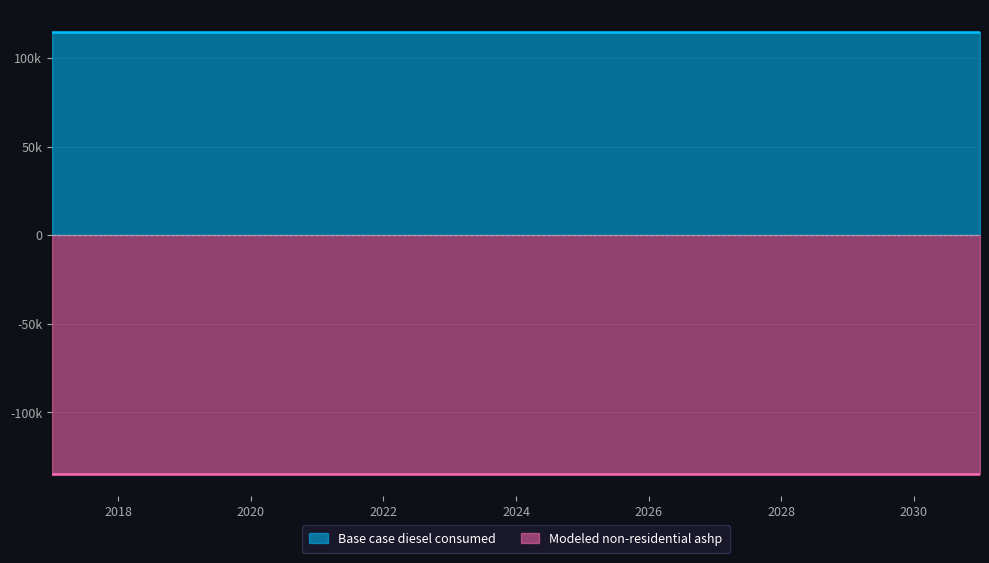

At which category is the sum across all series the highest?

2017